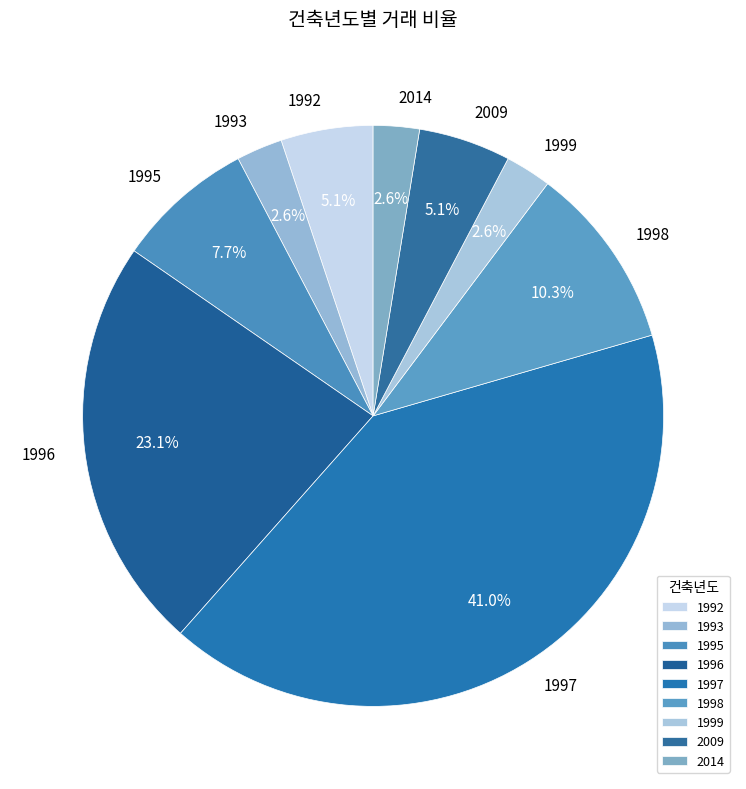

What is the largest slice in the pie chart?

1997